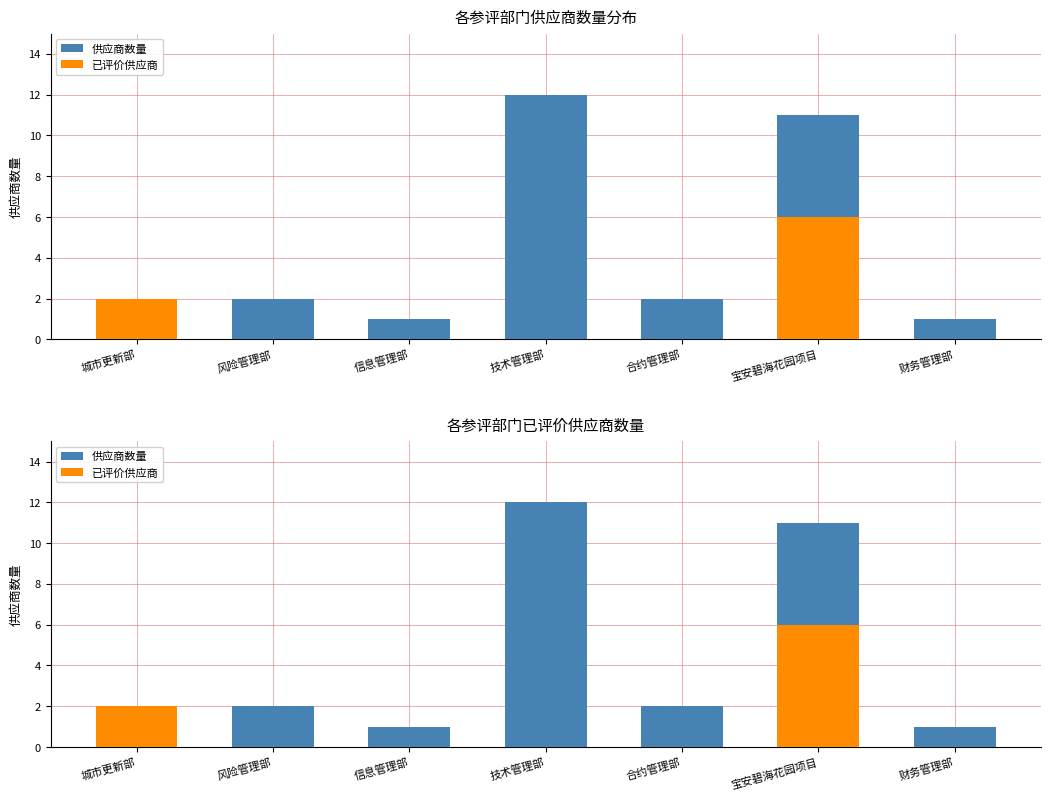

What is the difference between the second highest and minimum values in the 已评价供应商 series?

2